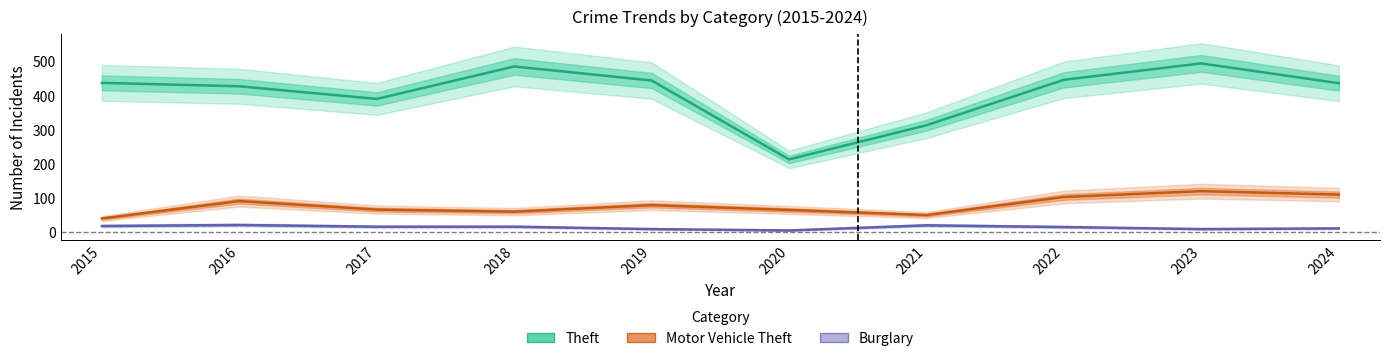

Rank the categories by Theft value from lowest to highest.

2020, 2021, 2017, 2016, 2024, 2015, 2019, 2022, 2018, 2023